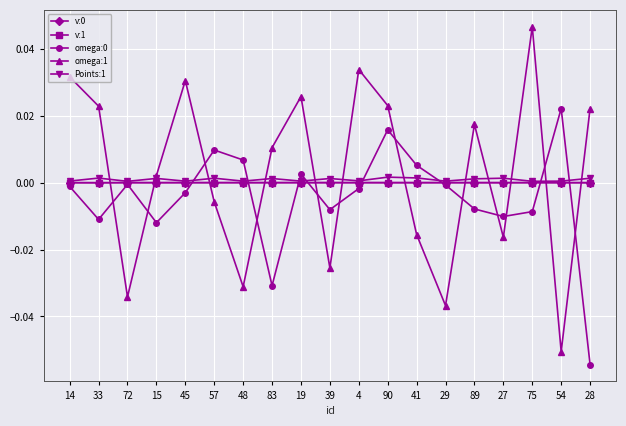

Which series ends up on top after the final intersection of v:0 and omega:1?

omega:1